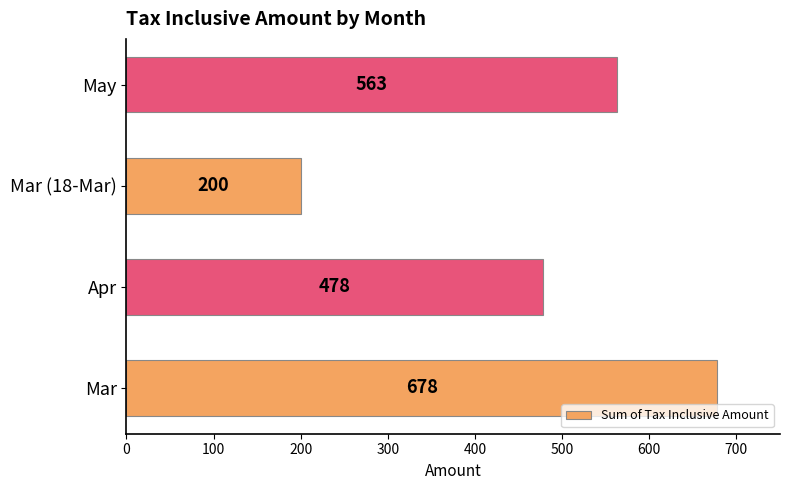

What is the difference between the second highest and minimum values?

363